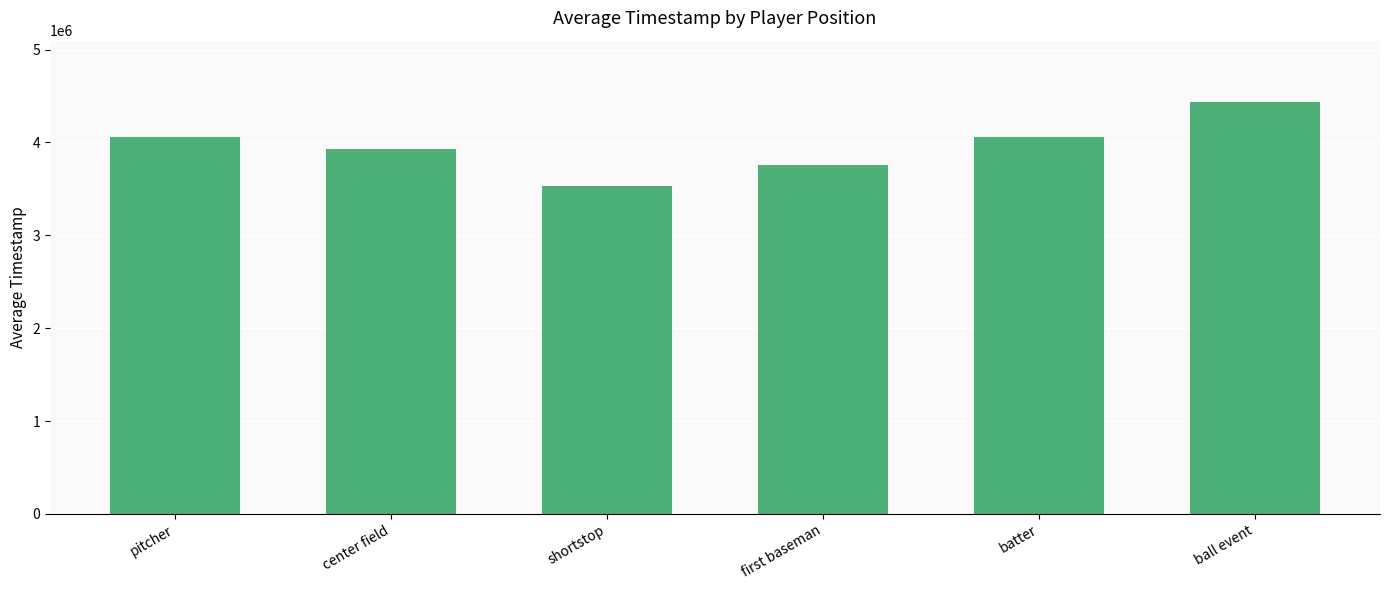

What is the ratio of the value at shortstop to the value at ball event?

0.8